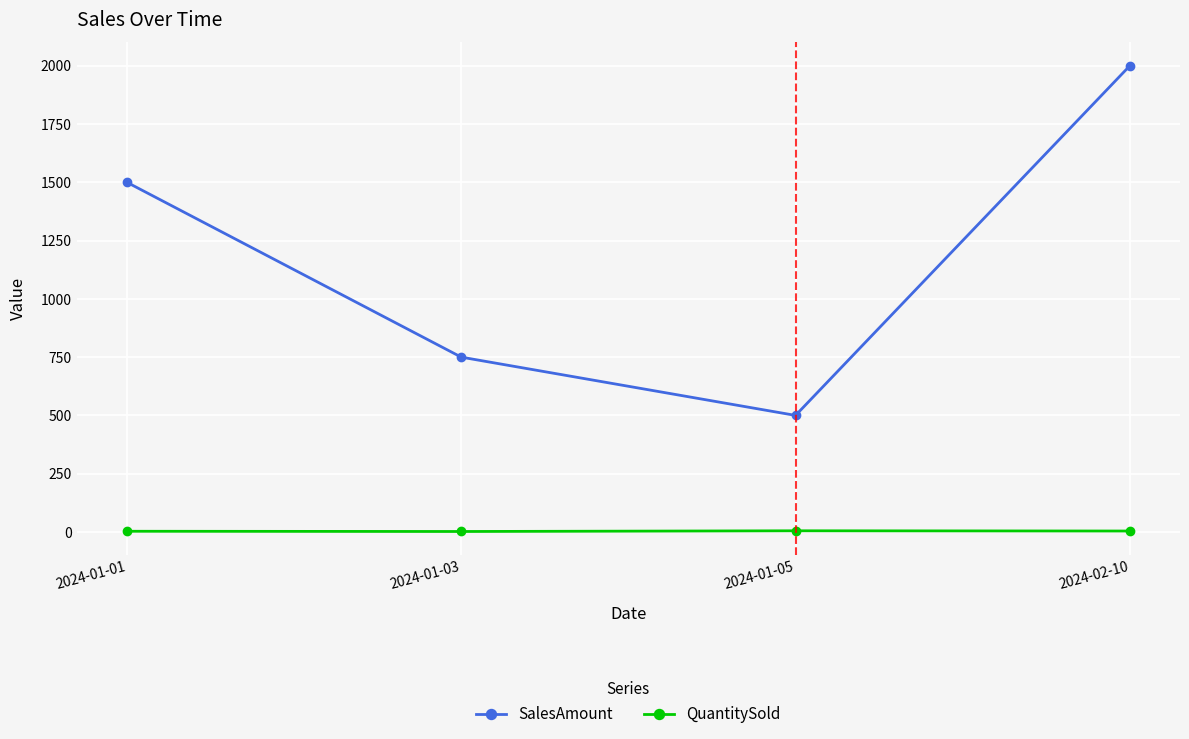

What are all the series names shown in the legend?

SalesAmount, QuantitySold